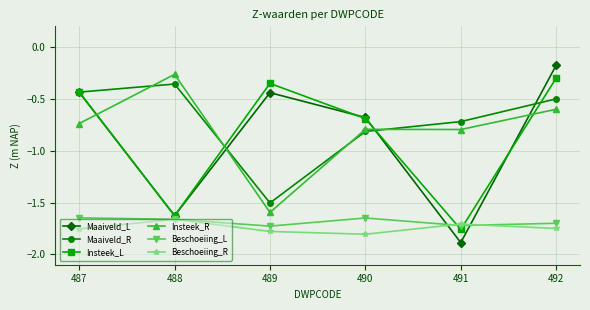

The value of Beschoeiing_R at 489 is -1.8. True or false?

True